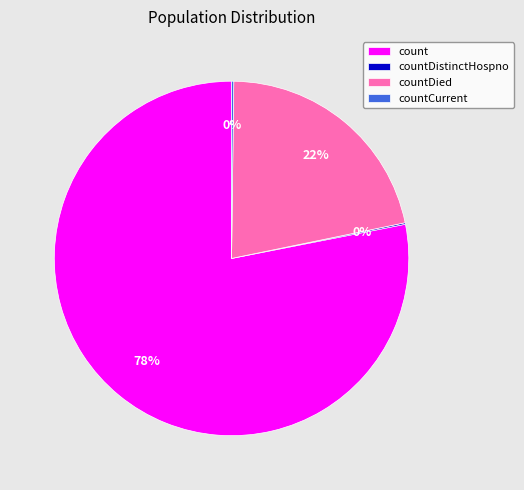

Is it true that countDied is 28% of the pie?

False